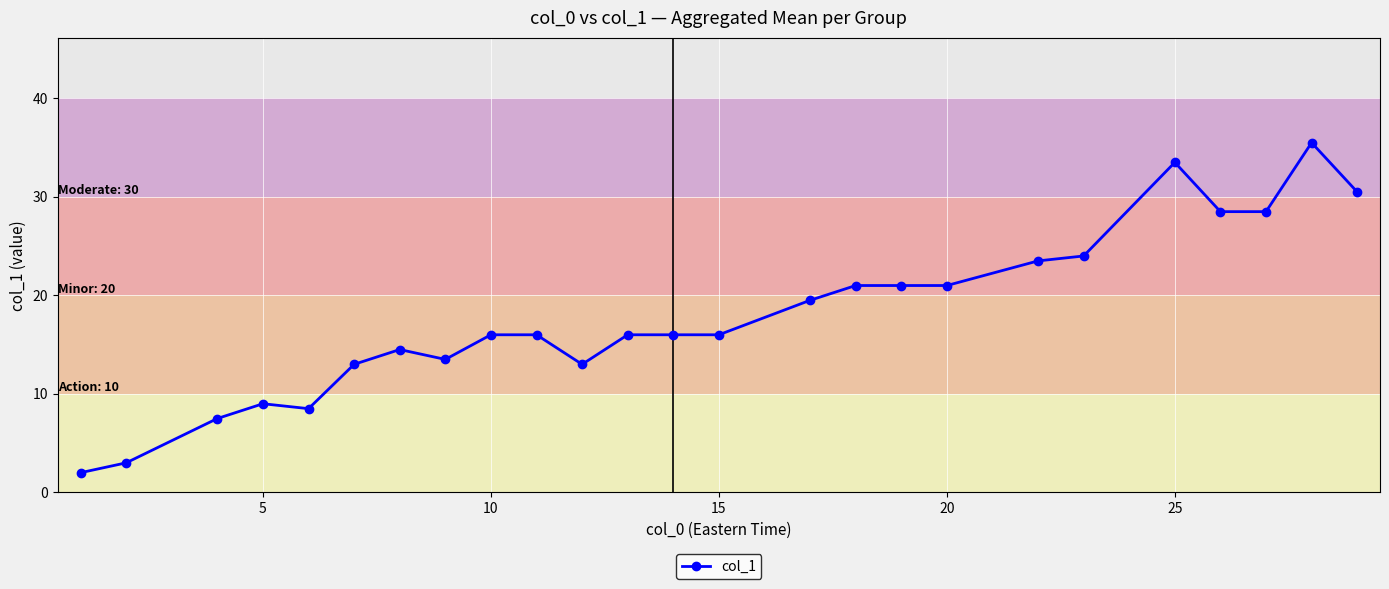

What is the smallest value displayed?

2.0